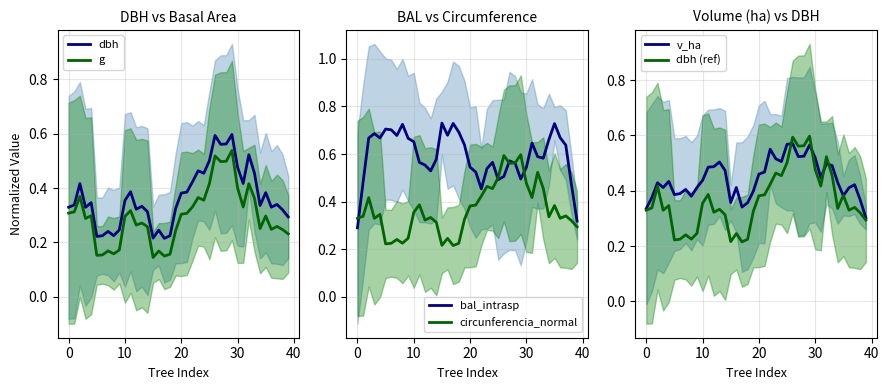

What is the difference between the maximum and minimum values in the g series?

0.4